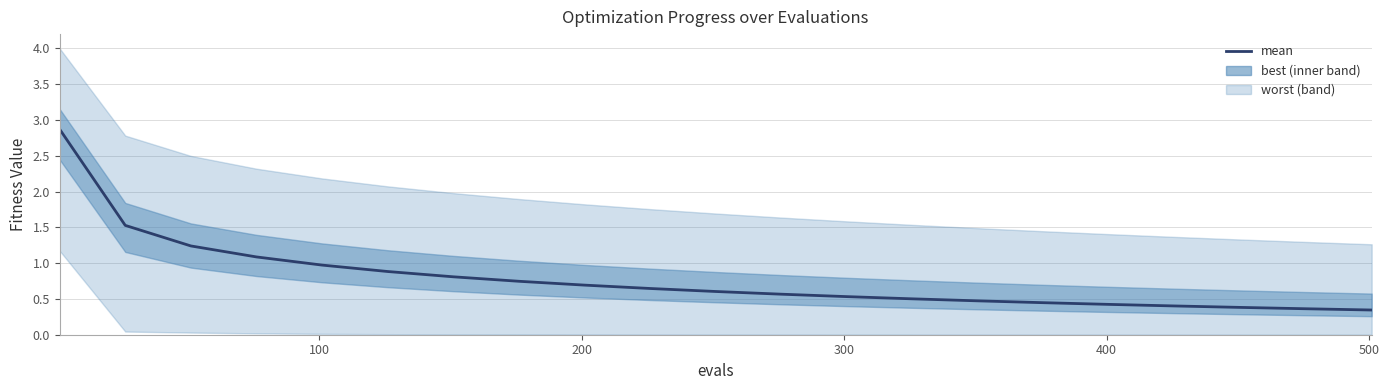

What is the smallest value displayed?

0.3